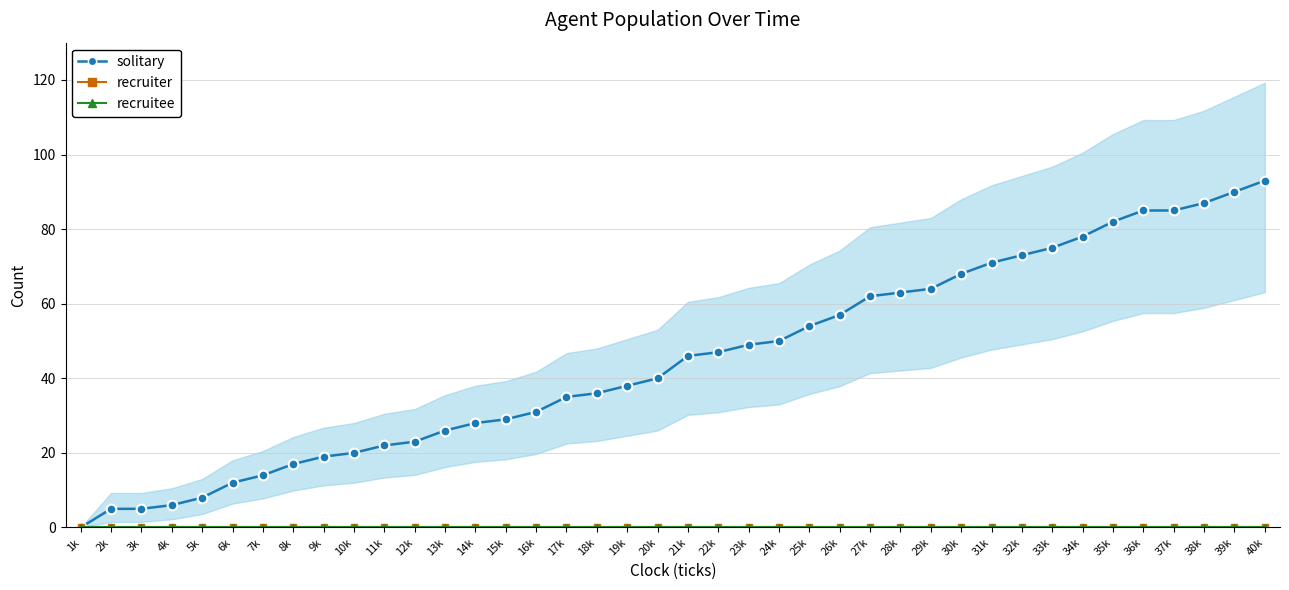

Which series has the largest total across all categories?

solitary